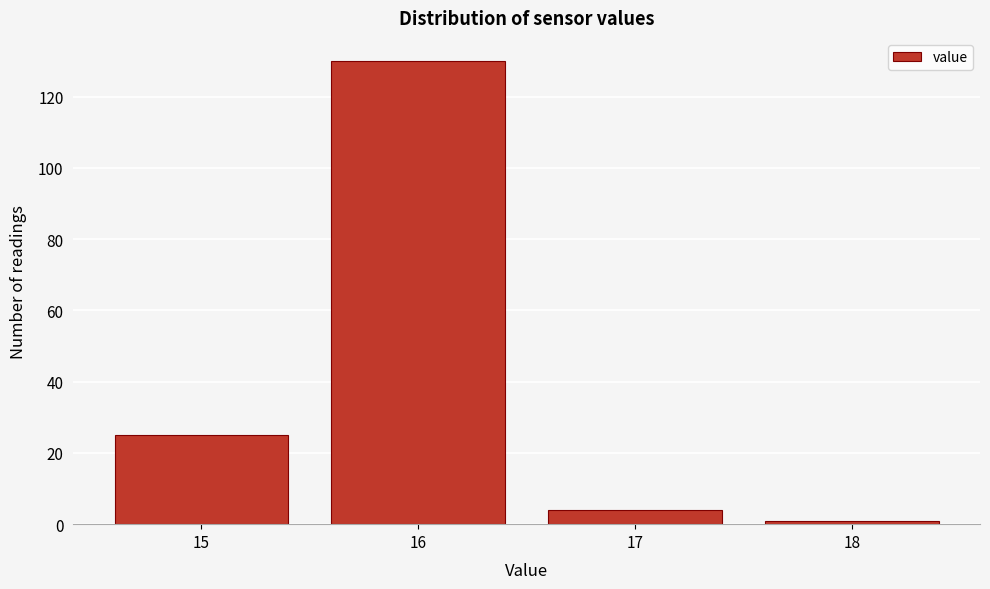

What is the height of the bar covering 15.5 to 16.5 on the x-axis? The values are not printed on the chart, so give them approximately, as read against the axis.

130